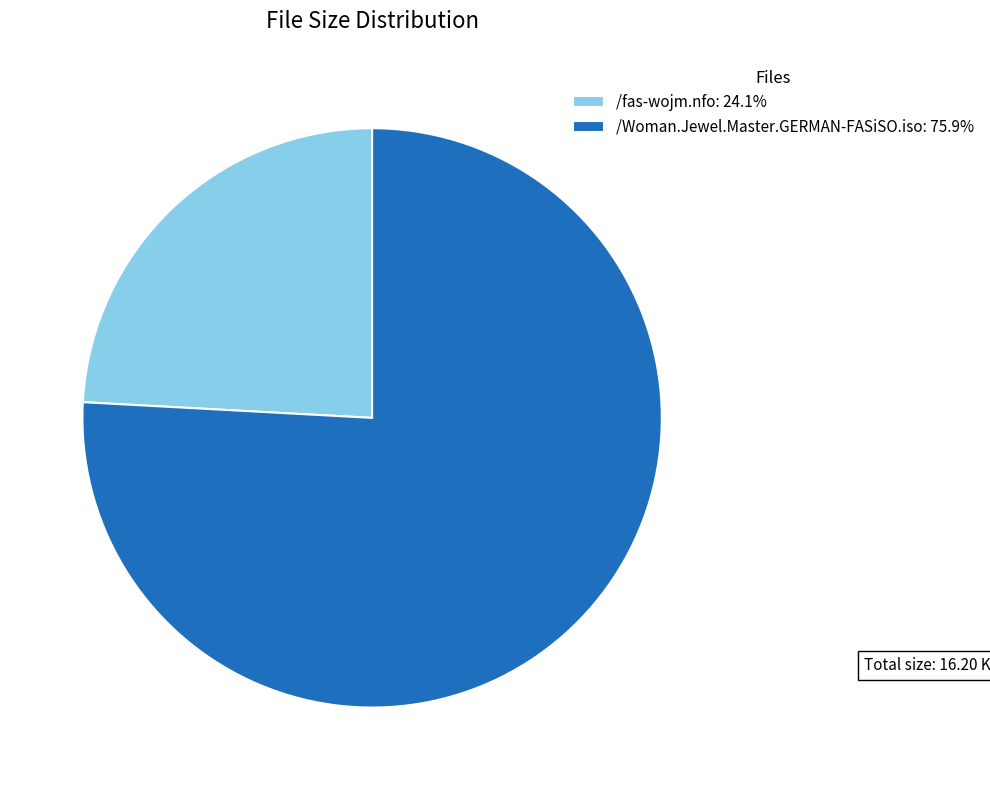

Does any single category account for the majority?

Yes